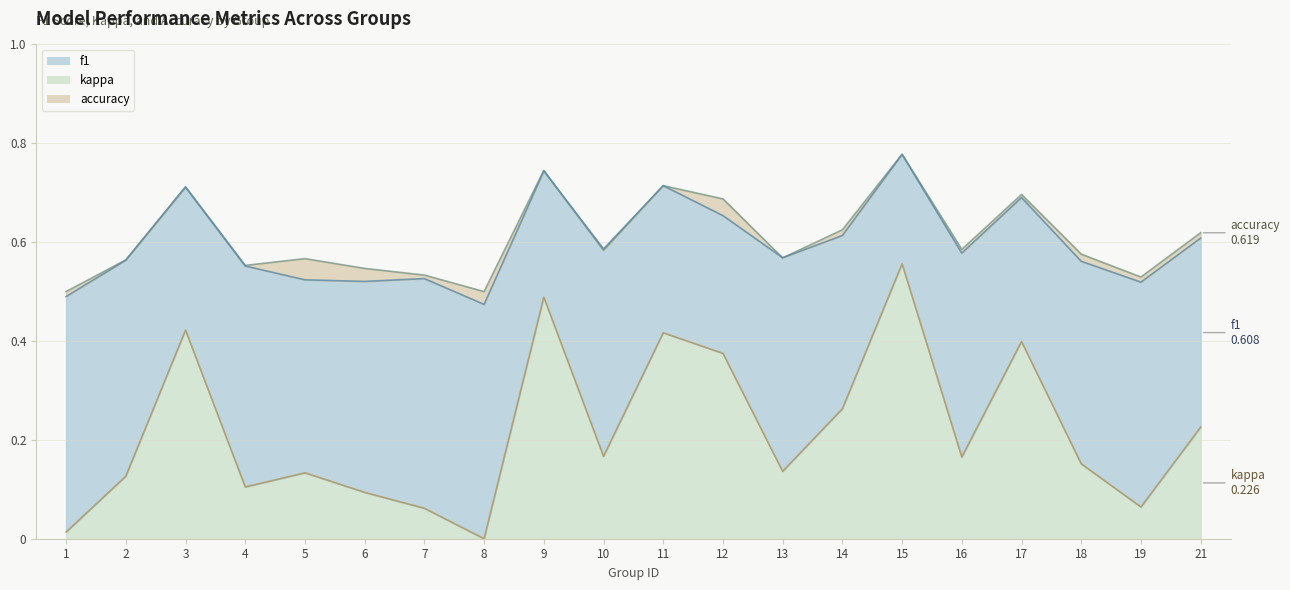

How many values in kappa are above zero?

19